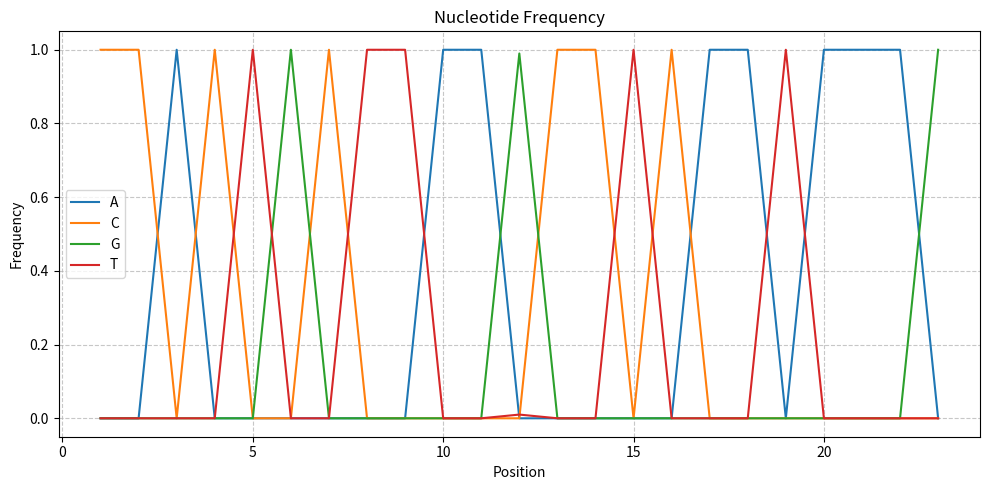

What is the greatest value displayed?

1.0